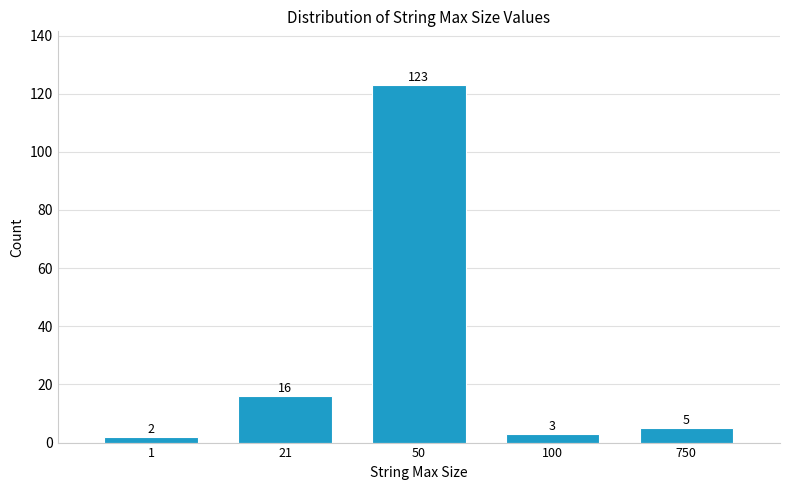

Reading right to left, list all the values displayed in this chart.

750=5	100=3	50=123	21=16	1=2